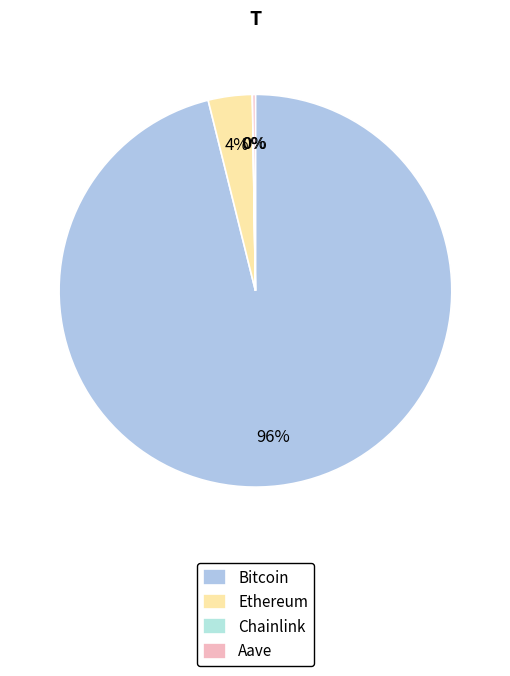

To the nearest percent, what portion does Ethereum represent?

4%